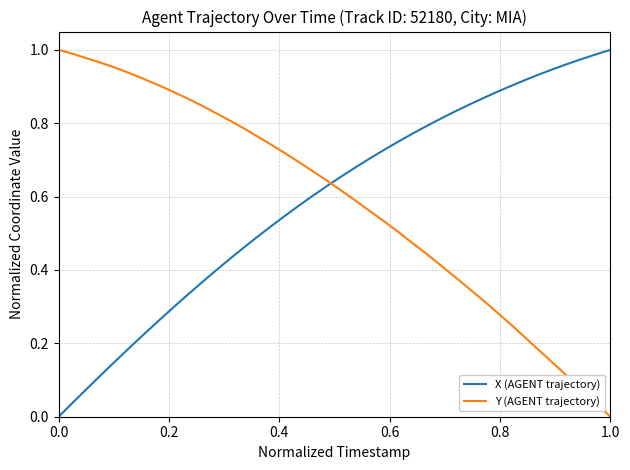

True or false: X (AGENT trajectory) and Y (AGENT trajectory) cross at least once.

True